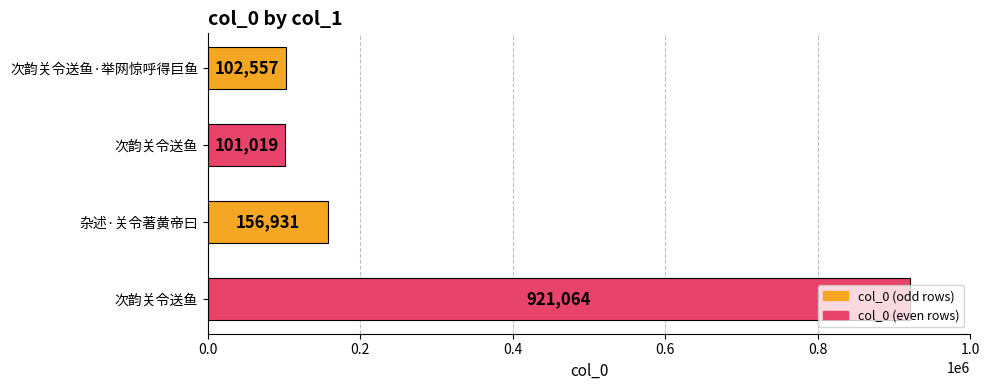

Where is the data nearest to the value 511041?

杂述·关令著黄帝曰